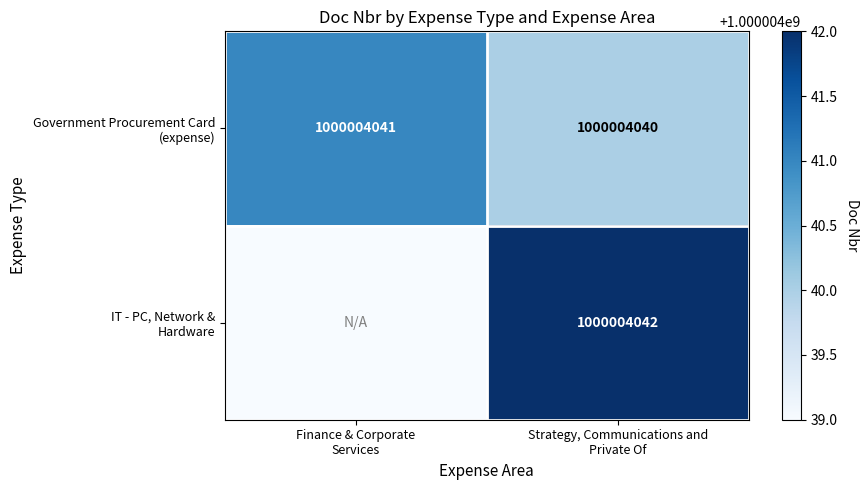

What is the sum of all Government Procurement Card (expense) values?

2000008081